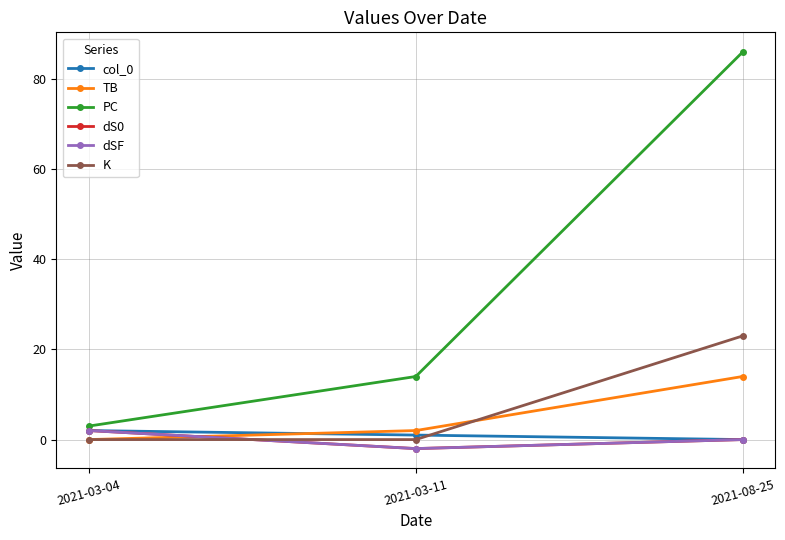

What position from the right is 2021-03-04?

3